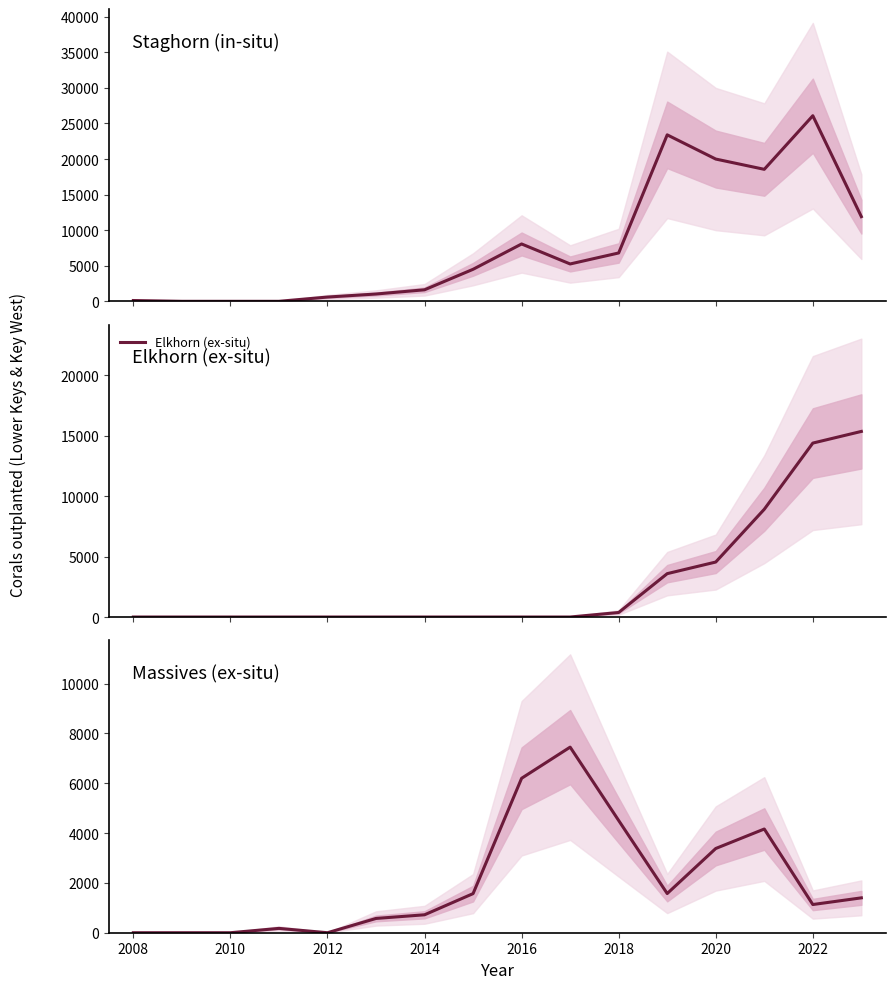

What is the sum of all Staghorn (in-situ) values?

127887